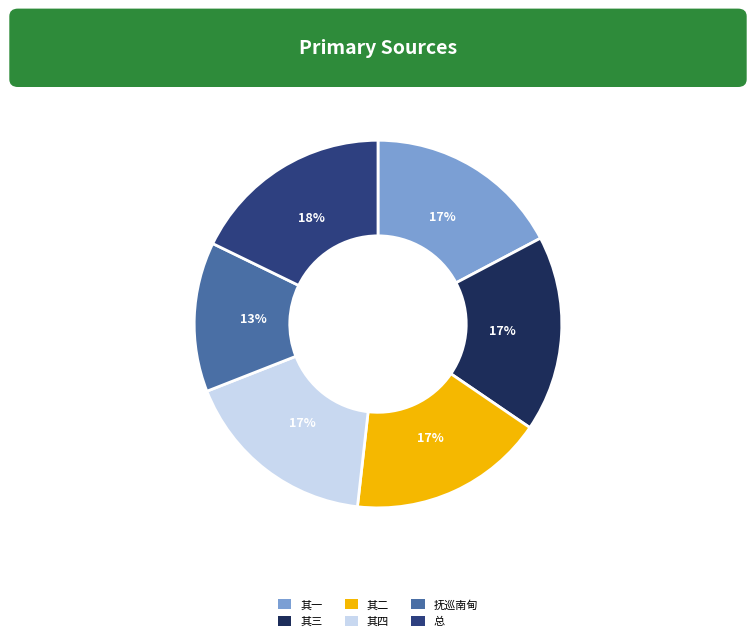

Does any single category account for the majority?

No